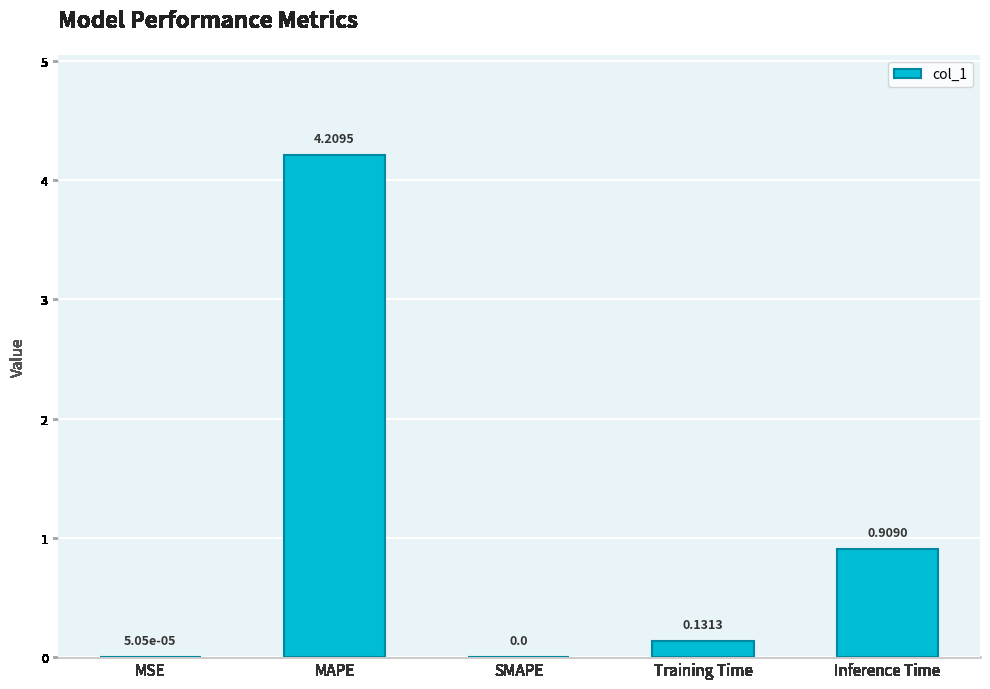

Is it true that the value at SMAPE is 2.7?

False